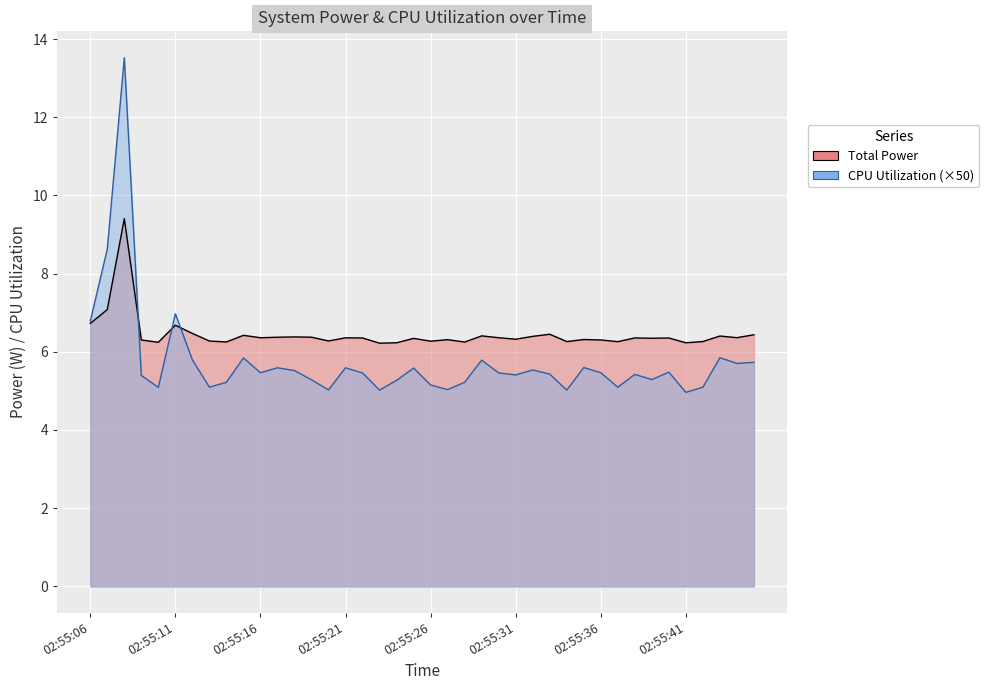

At which category is the sum across all series the highest?

02:55:08